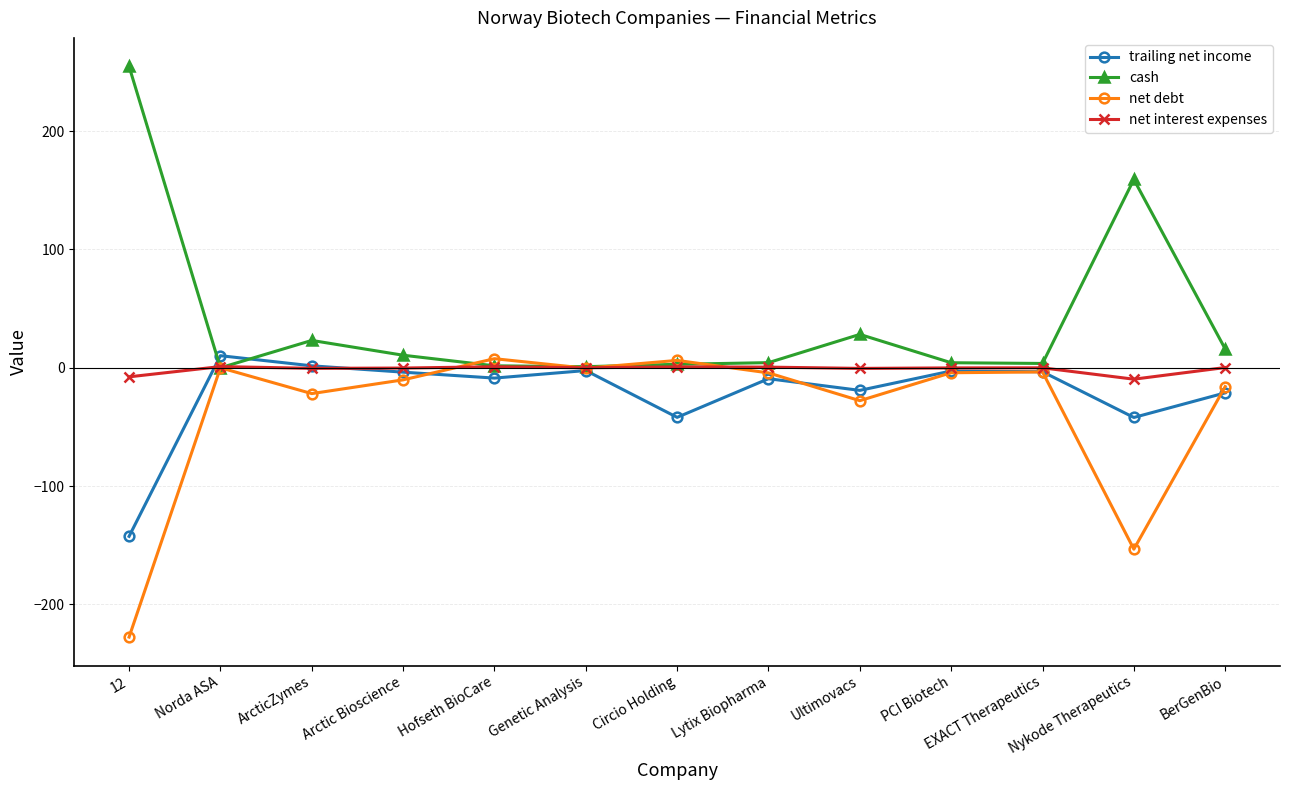

How many categories are shown in the chart?

13